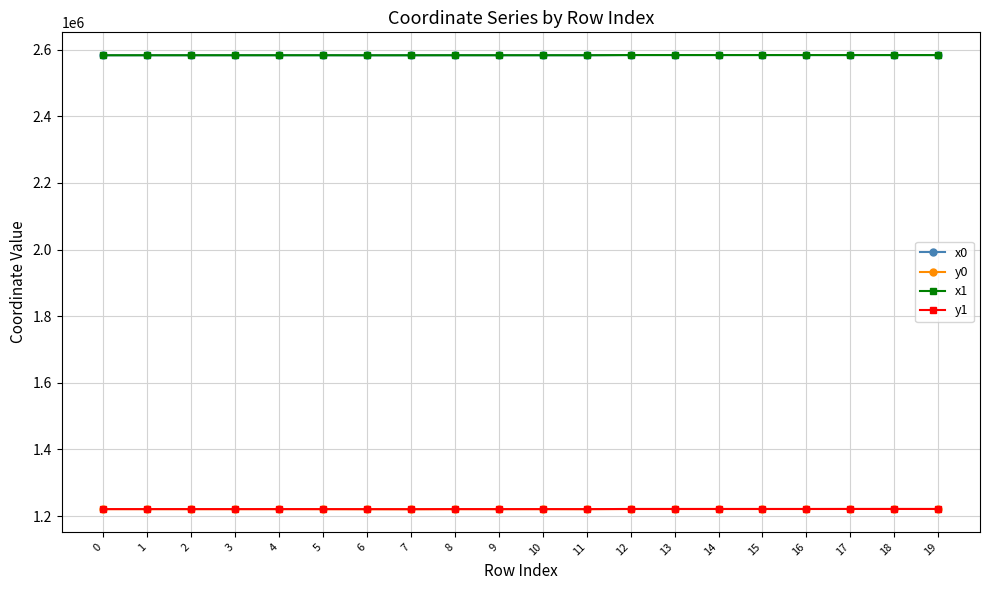

What is the total value across all series at 16?

7609817.2